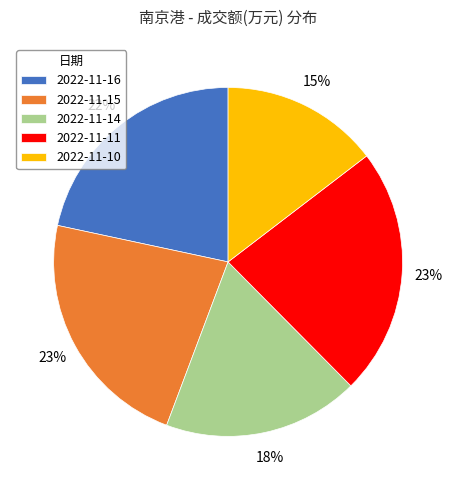

To the nearest percent, what percentage of the pie is 2022-11-16?

22%